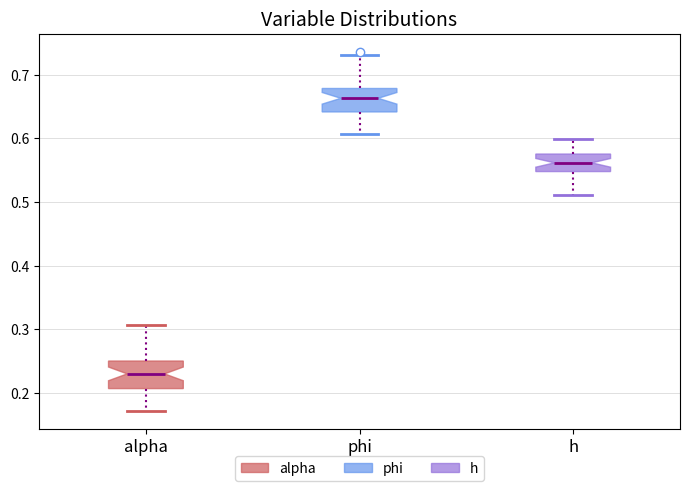

Reading left to right, transcribe this box plot: for each box, give where its median line is, the range the box spans, and where its two whiskers end, as read against the y-axis. The values are not printed on the chart, so give them approximately, as read against the axis.

alpha: median 0.23, box 0.21 to 0.25, whiskers 0.17 to 0.31
phi: median 0.66, box 0.64 to 0.68, whiskers 0.61 to 0.73
h: median 0.56, box 0.55 to 0.58, whiskers 0.51 to 0.60